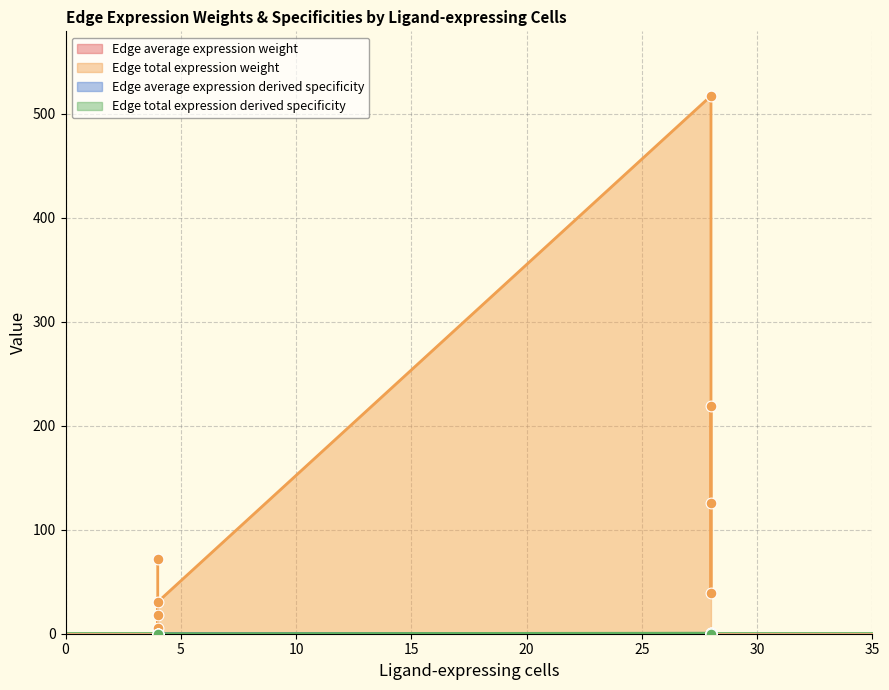

Which series has the largest Y range (max minus min)?

Edge total expression weight